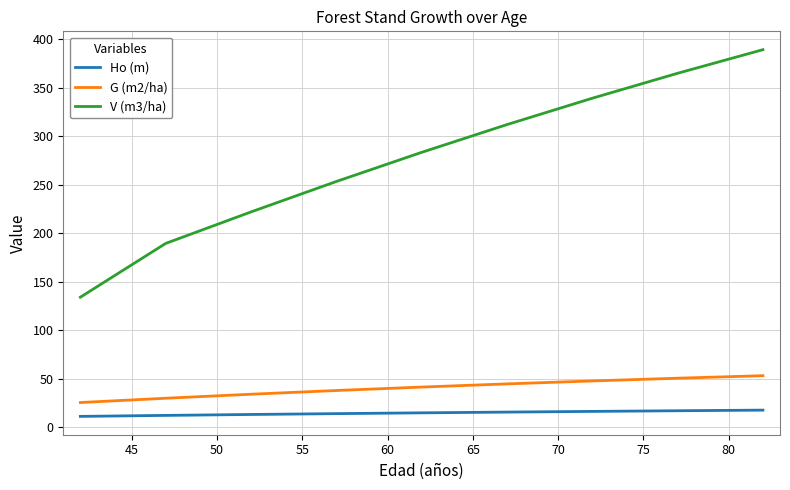

Does the chart have visible grid lines?

Yes